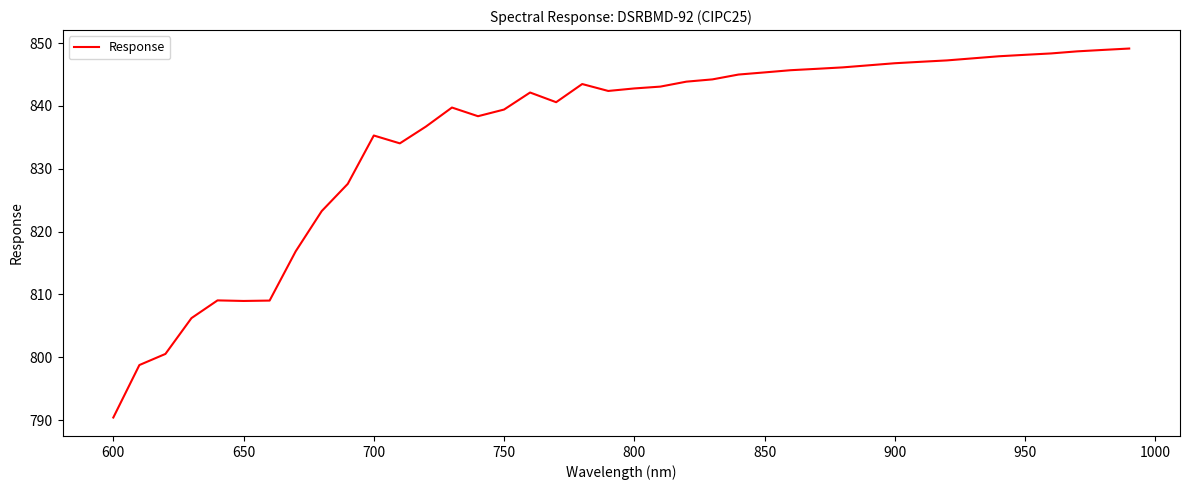

What is the sum of all values?

33410.5